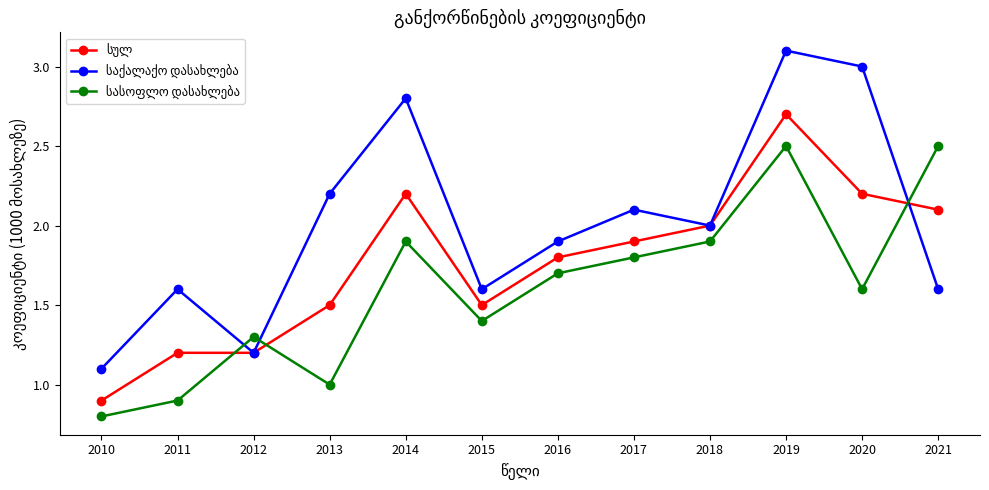

What is the smallest value displayed?

0.8